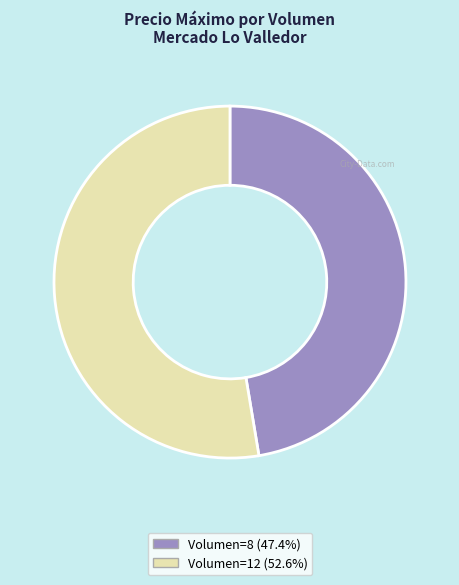

Is there any slice that represents more than half of the pie?

Yes